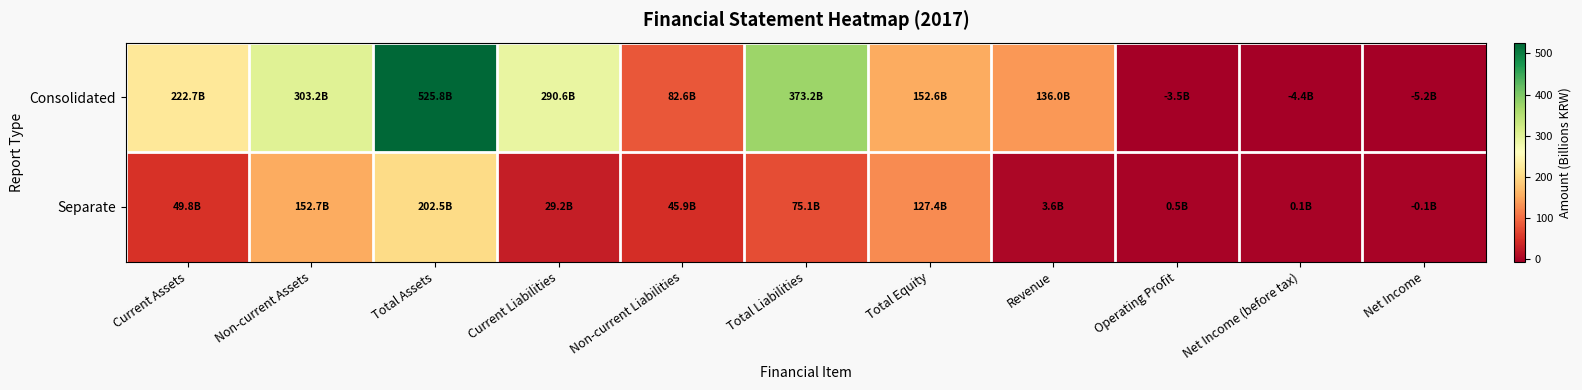

How many series are shown in this chart?

2